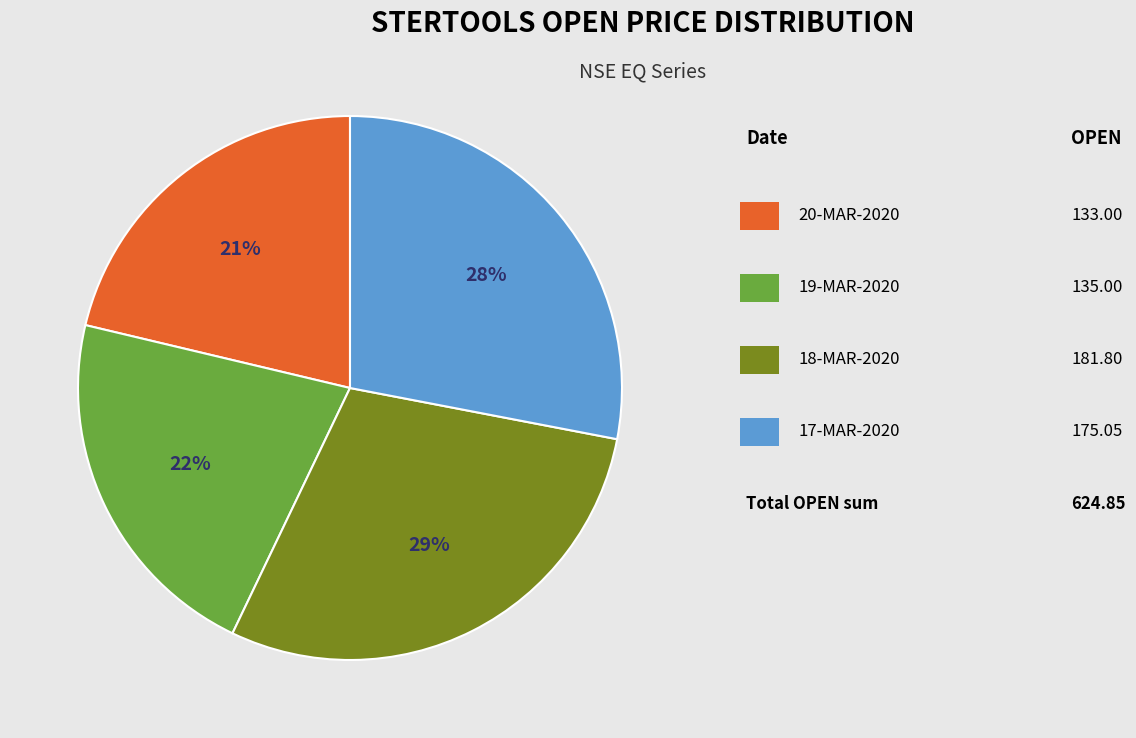

Is there any slice that represents more than half of the pie?

No